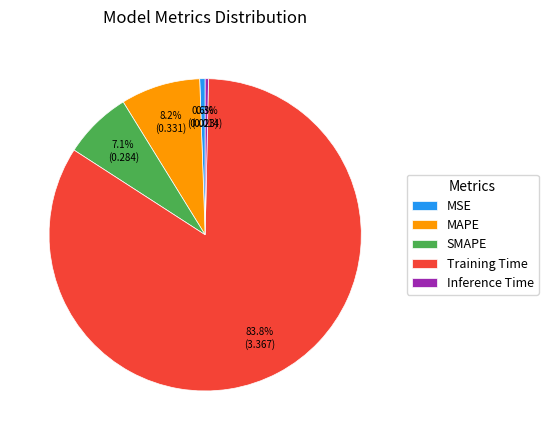

Which slice is the largest?

Training Time